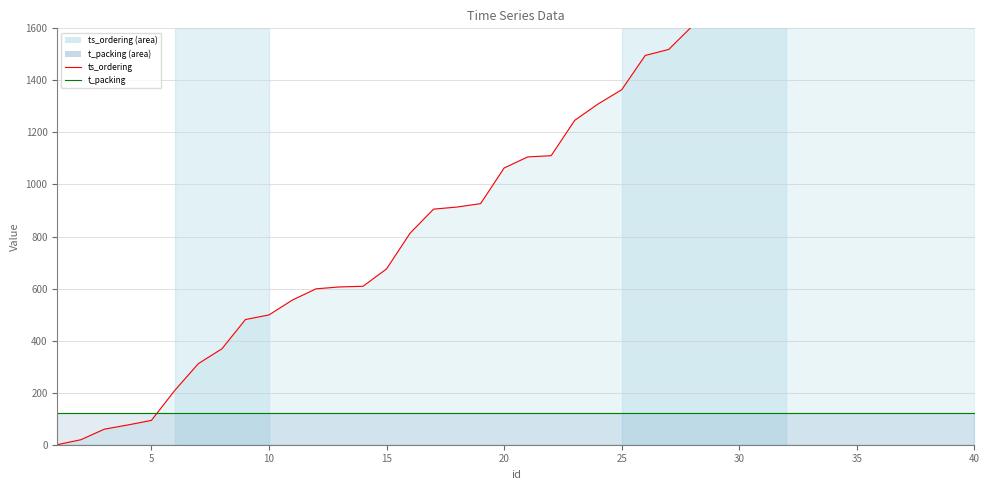

What is the sum of the ts_ordering line values at 18 and 32?

2797.7